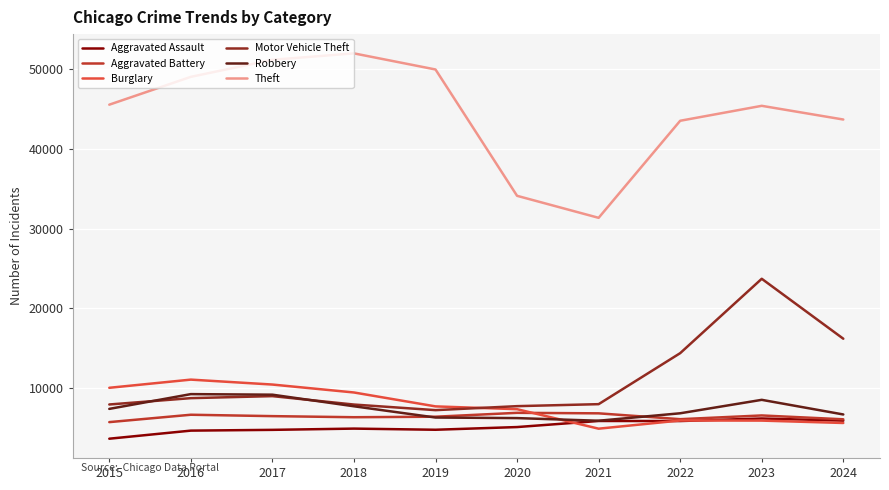

In Aggravated Assault, how many points are lower than both neighbors (excluding endpoints)?

2